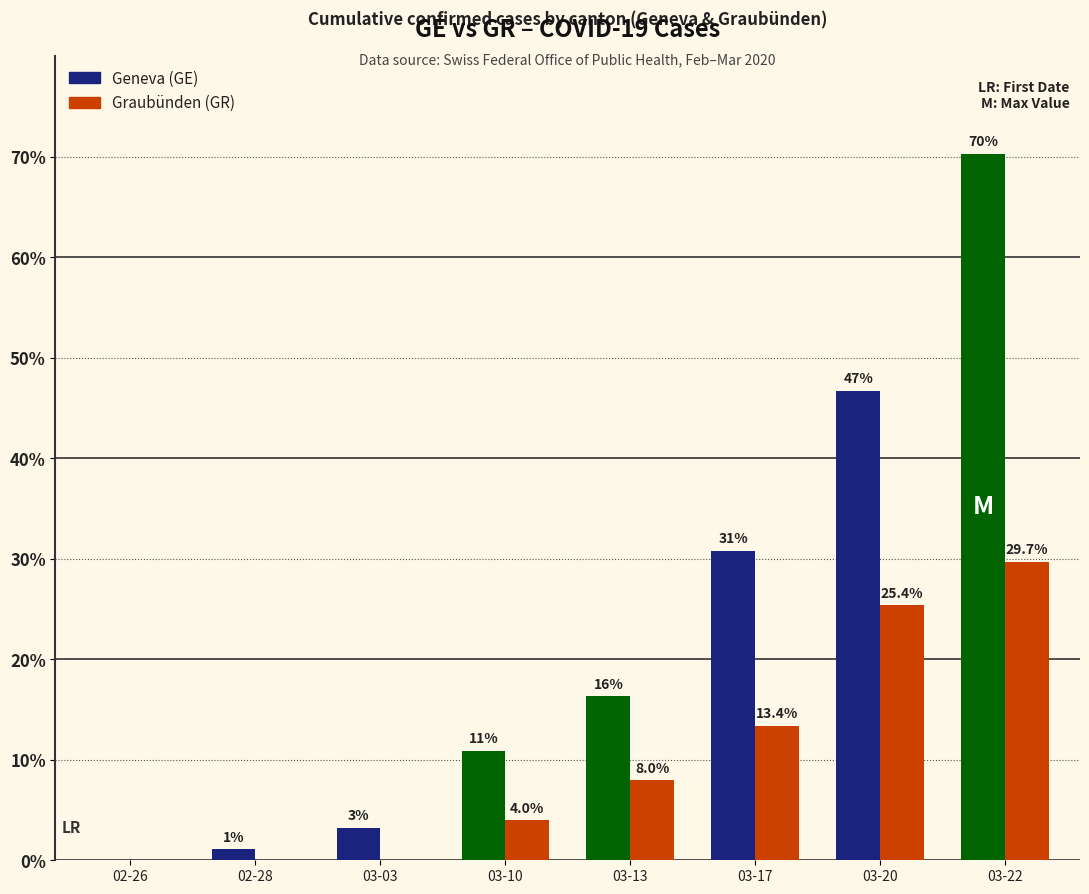

Which series changed the most between 03-20 and 03-22?

Geneva (GE)